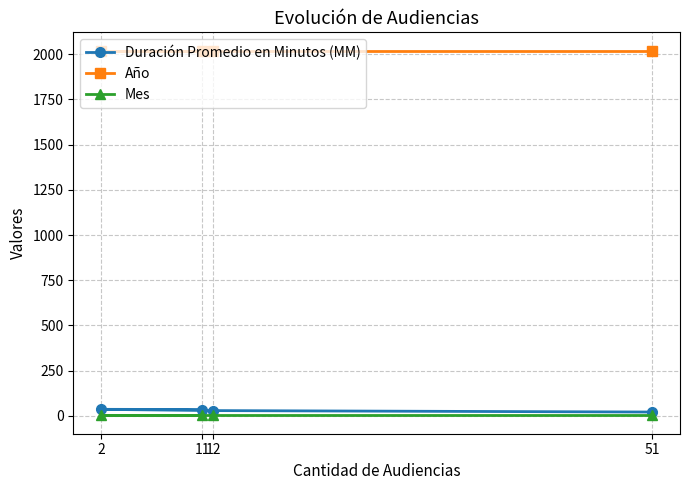

True or false: Duración Promedio en Minutos (MM) and Mes cross at least once.

False